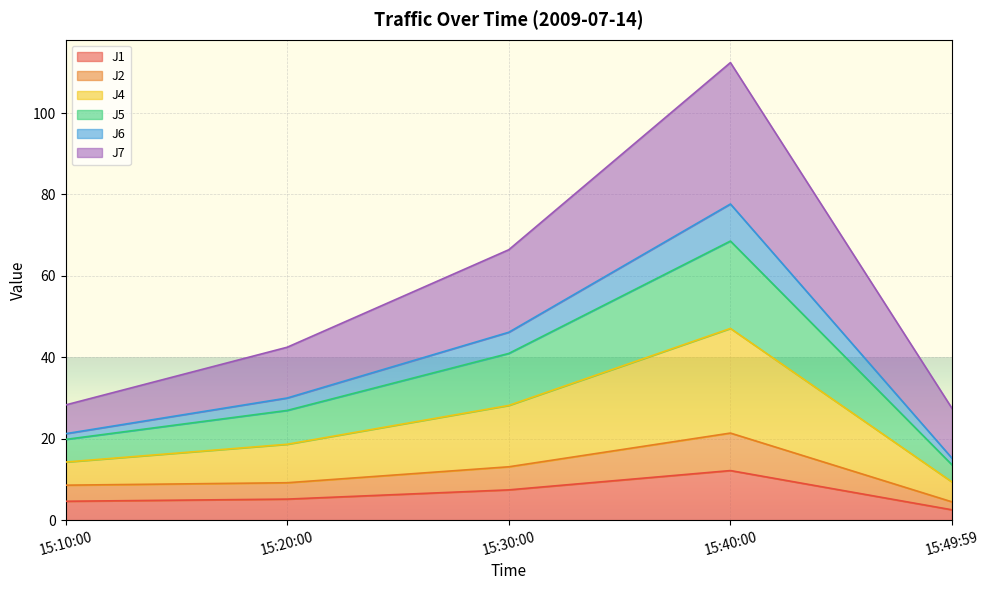

At which category does the chart reach its peak across all series?

15:40:00